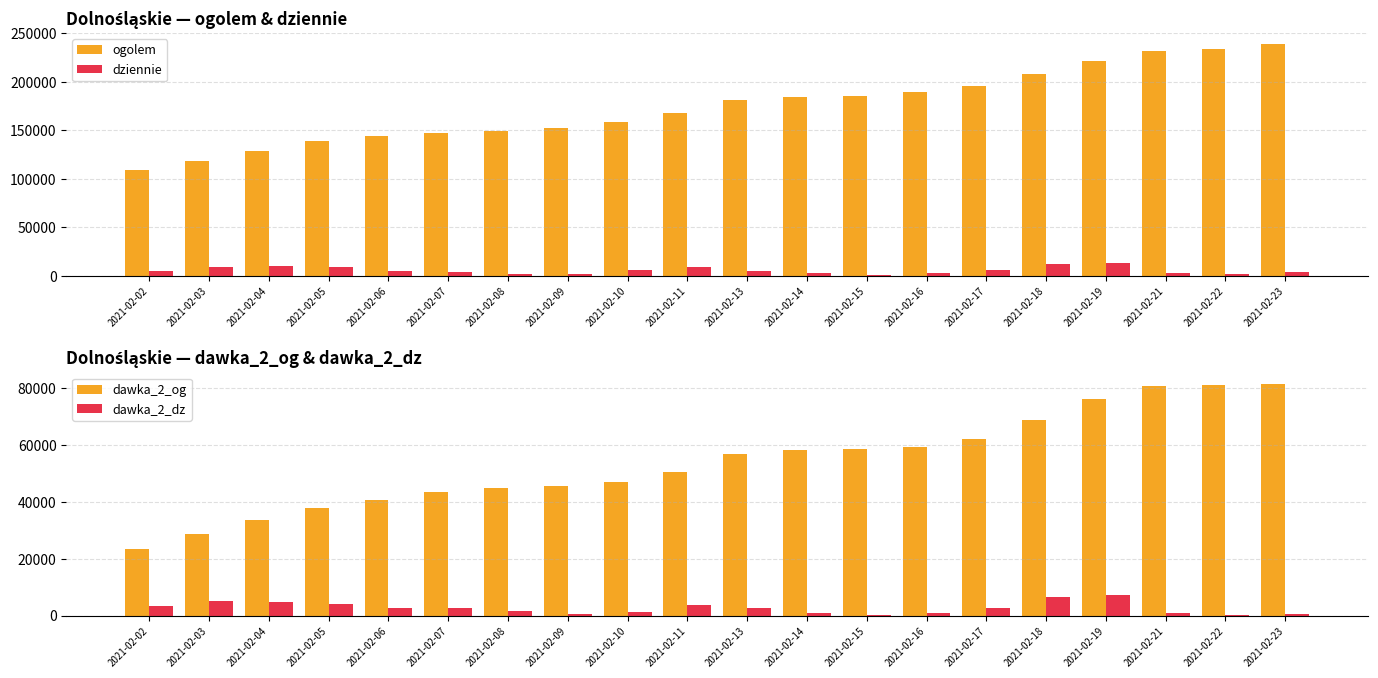

What is the sum of the ogolem values at 2021-02-23 and 2021-02-14?

423163